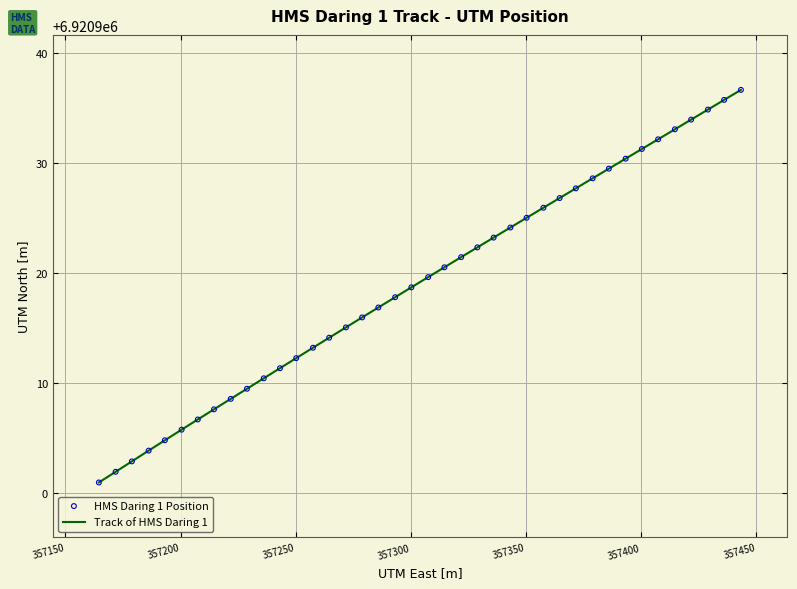

What is the minimum value shown in the chart?

6920900.9